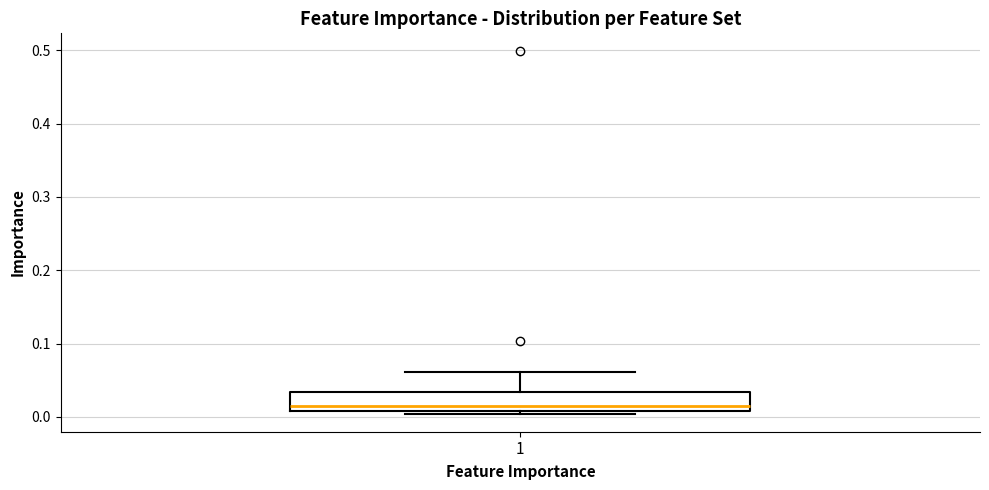

Transcribe this box plot: give where the median line is, the range the box spans, and where the two whiskers end, as read against the y-axis. The values are not printed on the chart, so give them approximately, as read against the axis.

median 0.02, box 0.01 to 0.03, whiskers 0.00 to 0.06